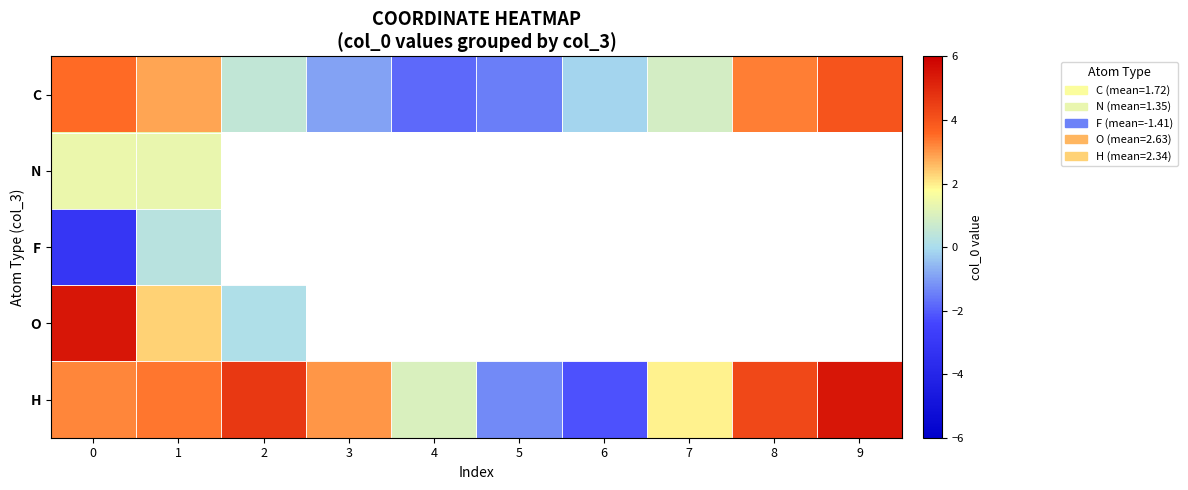

Between 2 and 1, which is larger?

1